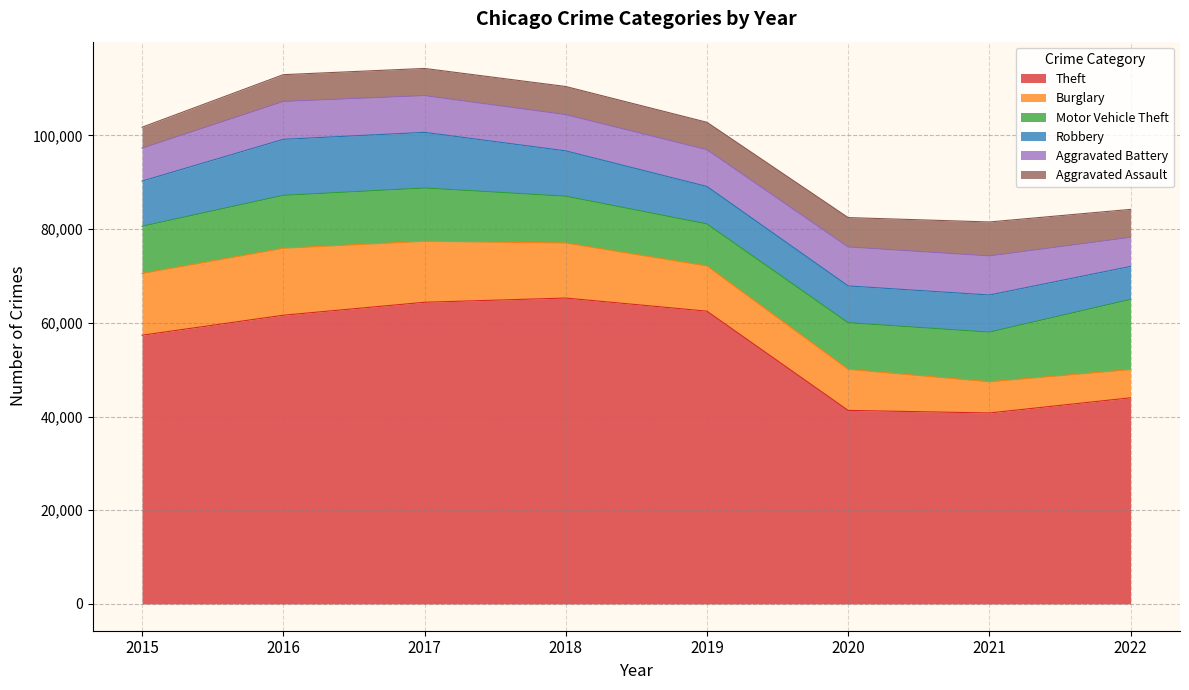

At which category is the sum across all series the highest?

2017